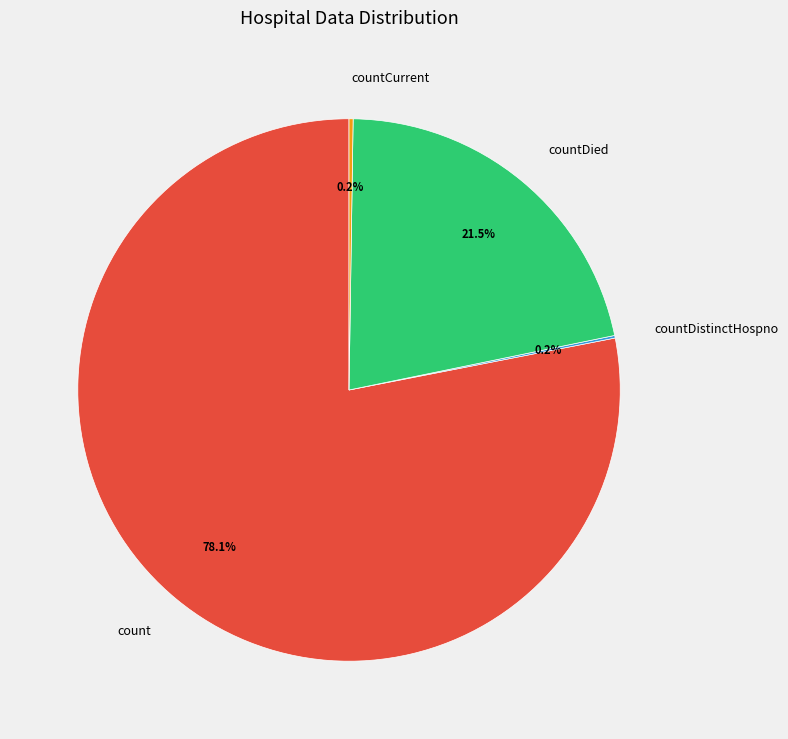

Is count the majority of the pie?

Yes